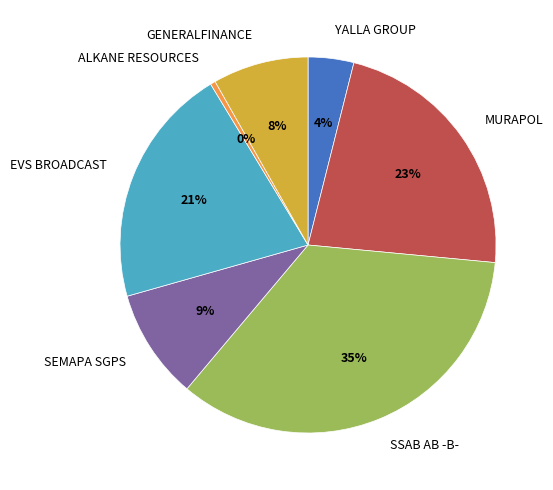

Which category has the smallest portion of the pie?

ALKANE RESOURCES